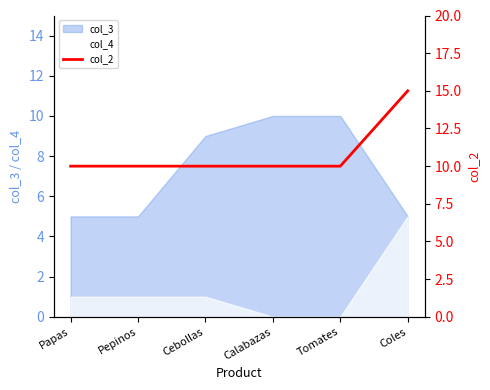

How many values are between 10 and 11?

5